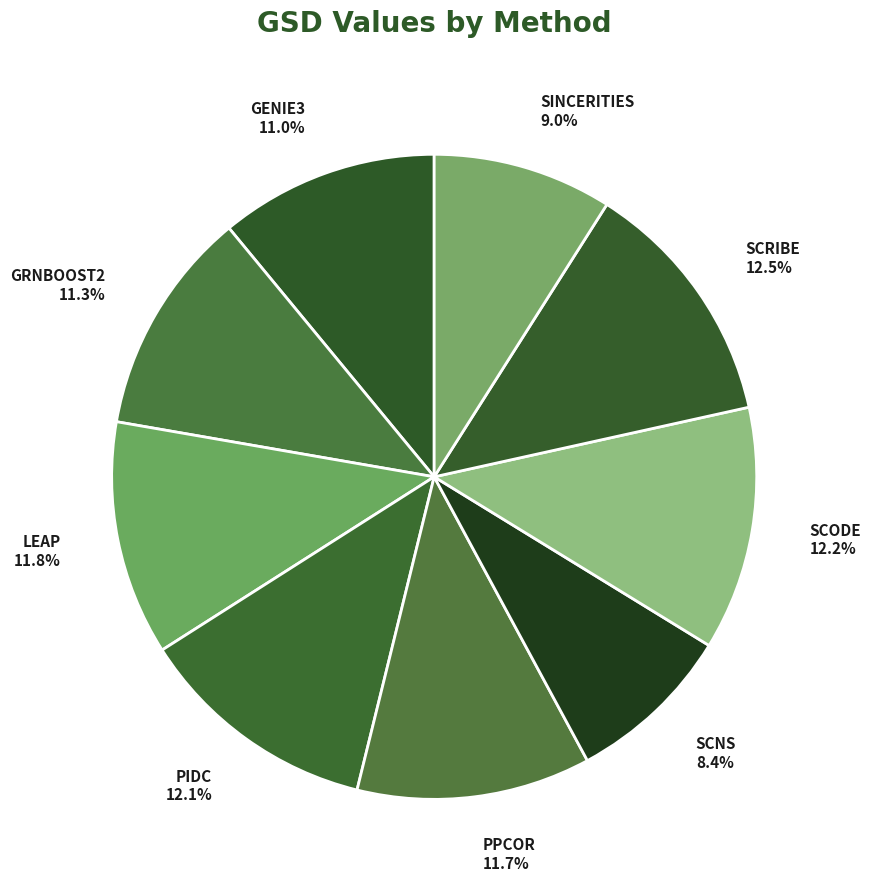

True or false: SCODE accounts for 19% of the total.

False